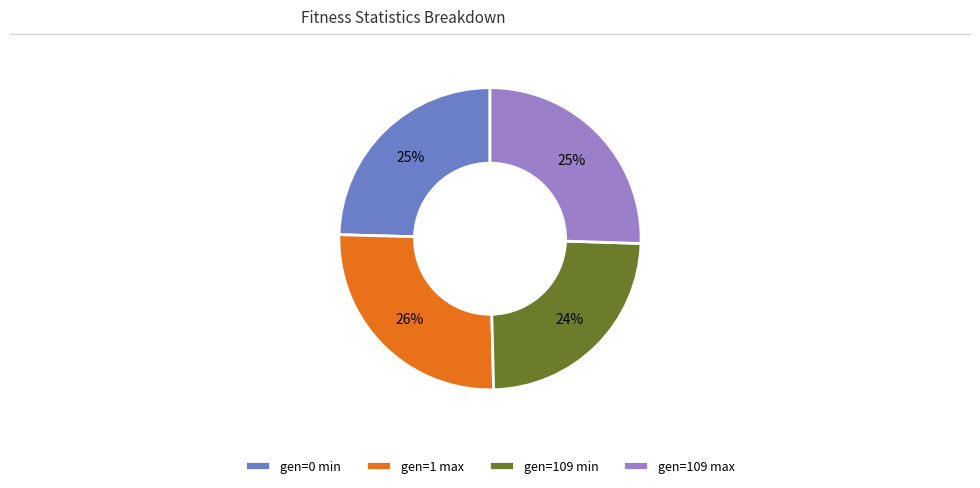

To the nearest percent, what percentage of the pie is gen=109 min?

24%